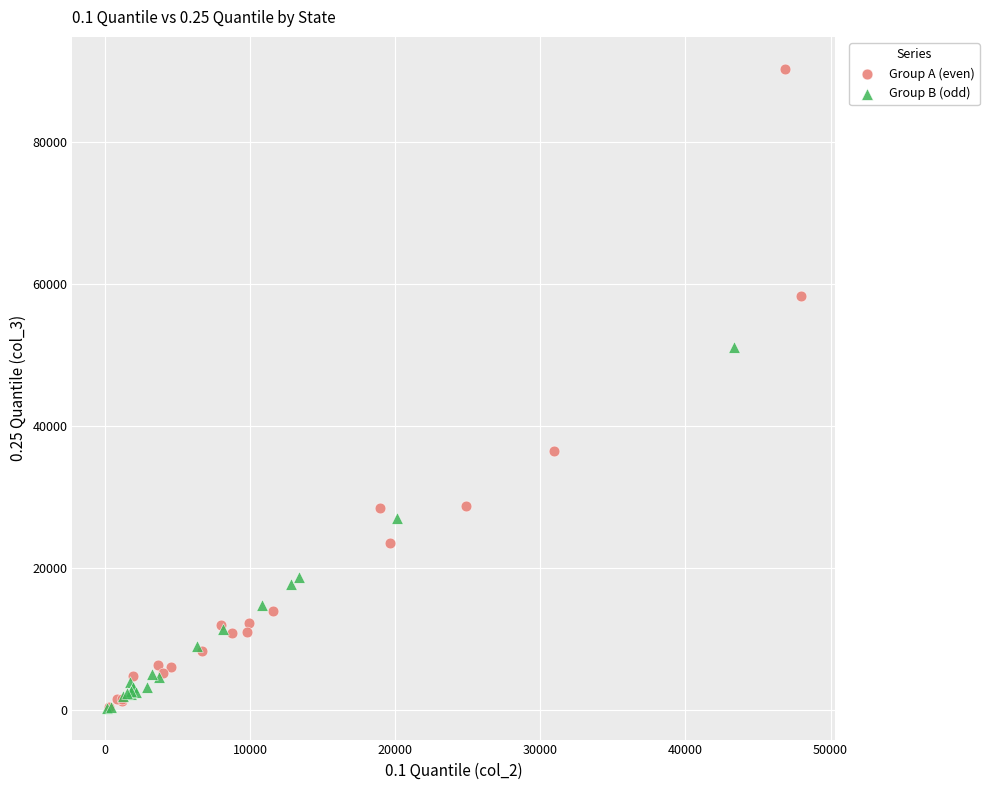

Which series reaches the maximum Y coordinate?

Group A (even)